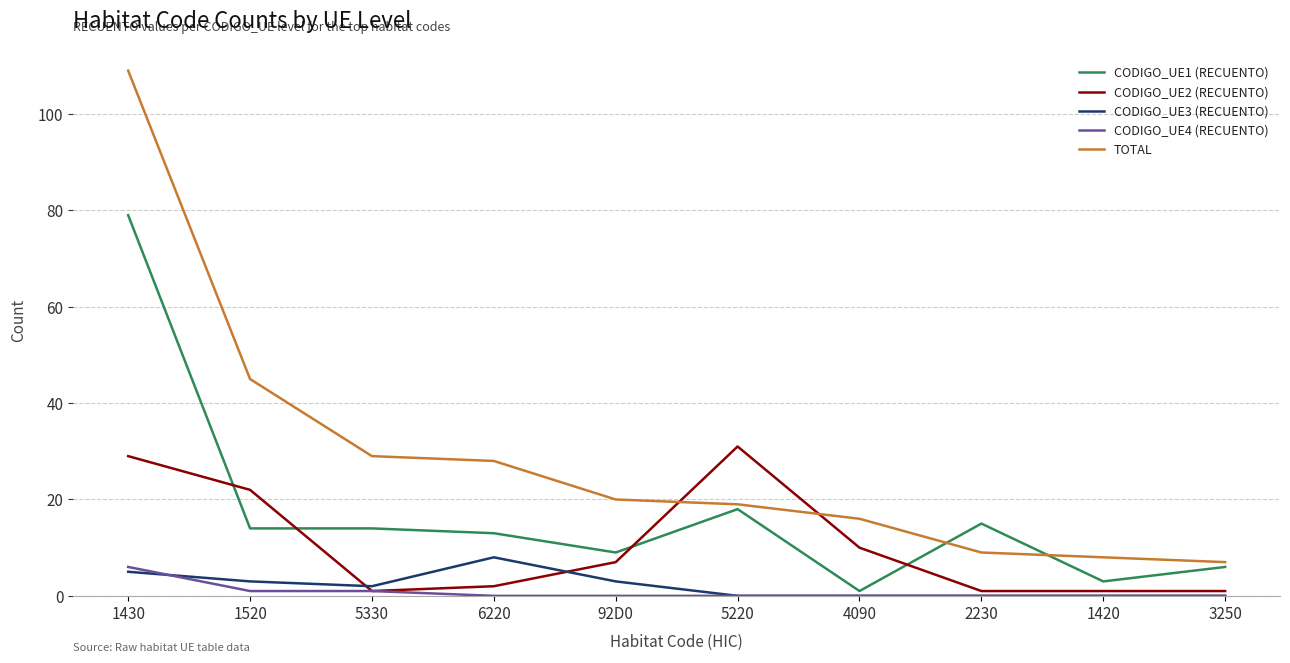

At which category is the sum across all series the highest?

1430